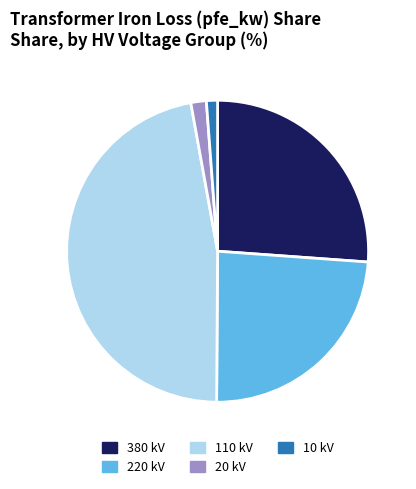

Is there any slice that represents more than half of the pie?

No